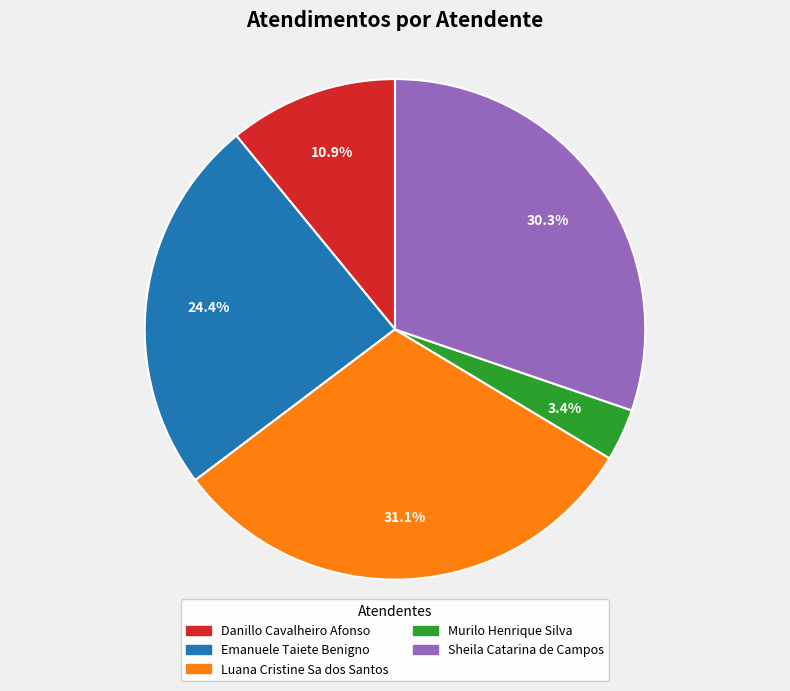

To the nearest percent, what is the combined percentage of Emanuele Taiete Benigno and Sheila Catarina de Campos?

55%